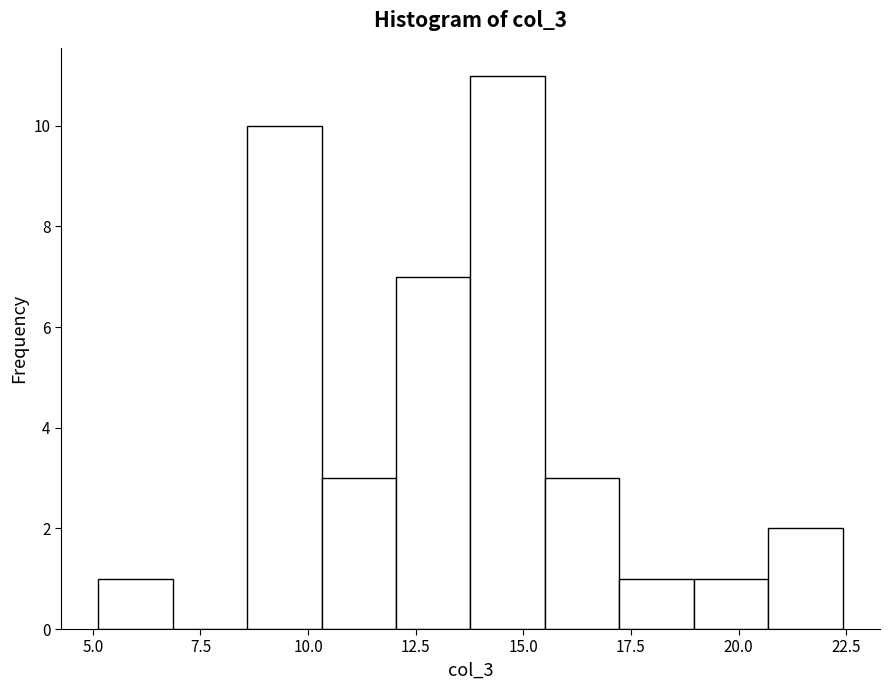

Read against the x-axis, roughly where is the centre of the tallest bar?

14.5